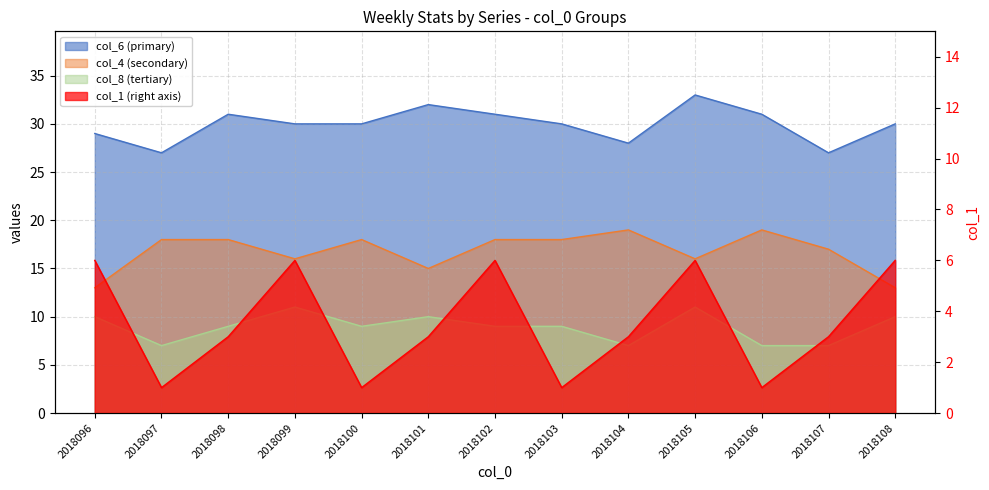

Which has a higher value, 2018104 or 2018096?

2018096